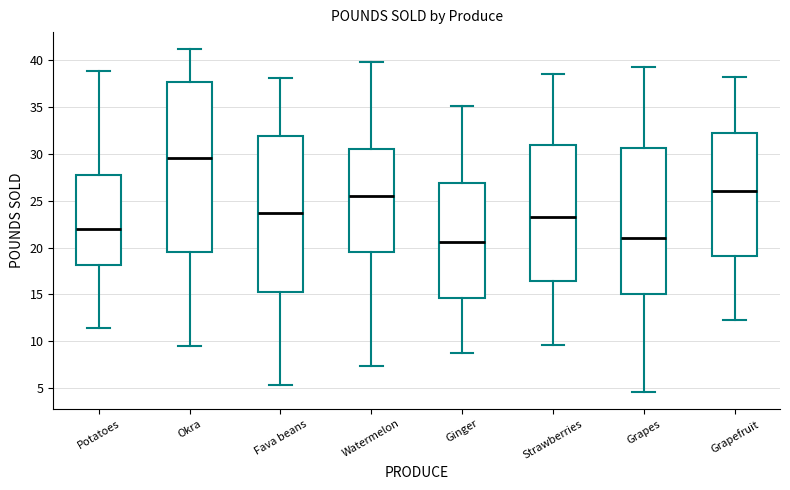

Which box's median line is the highest?

Okra